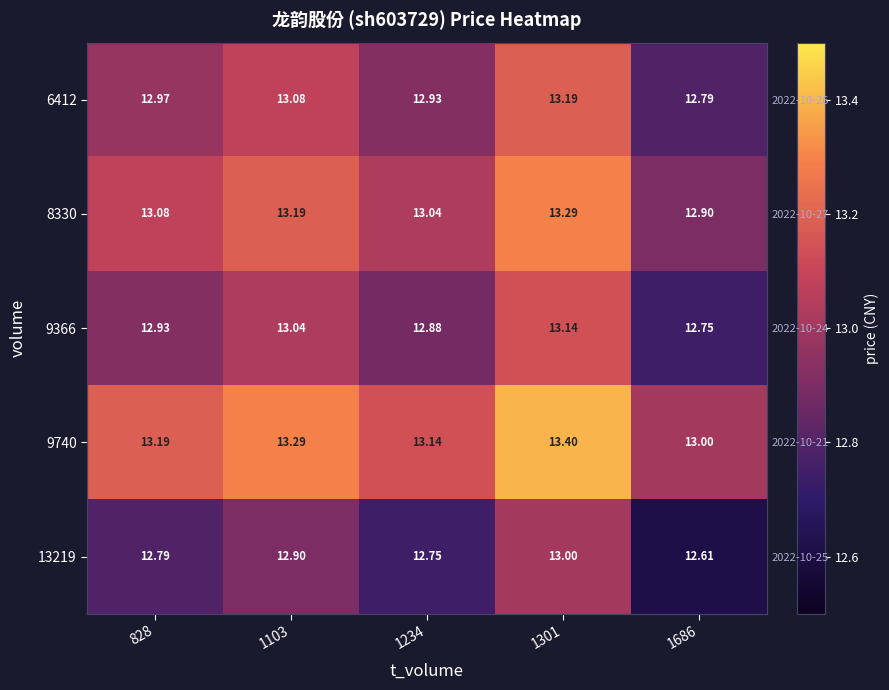

What is the sum of all 13219 values?

64.0